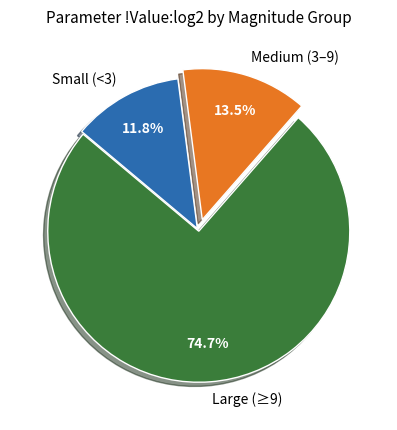

Is there a majority slice in this chart?

Yes